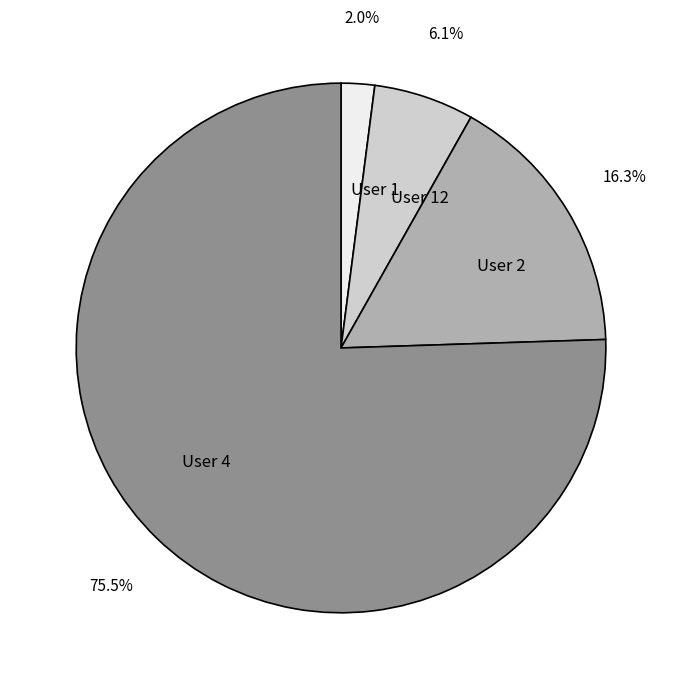

Between User 12 and User 4, which is larger?

User 4